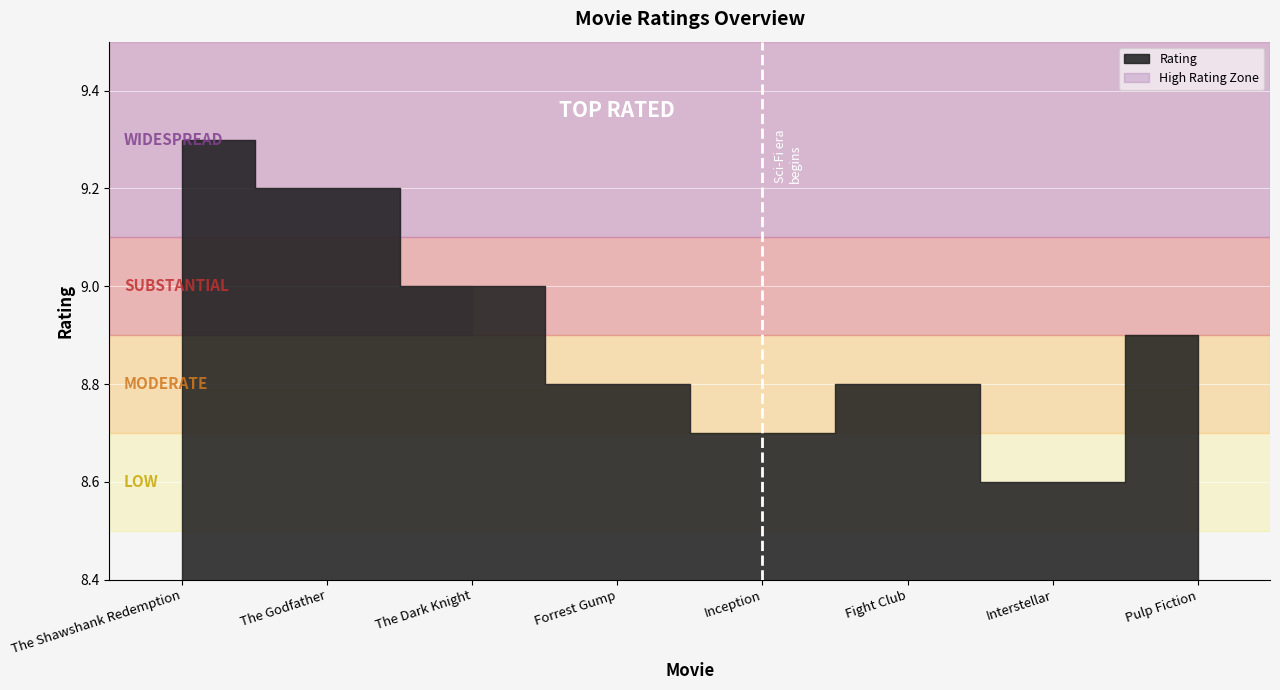

Reading left to right, what are all the values shown in this chart?

9.3	9.2	9.0	8.8	8.7	8.8	8.6	8.9